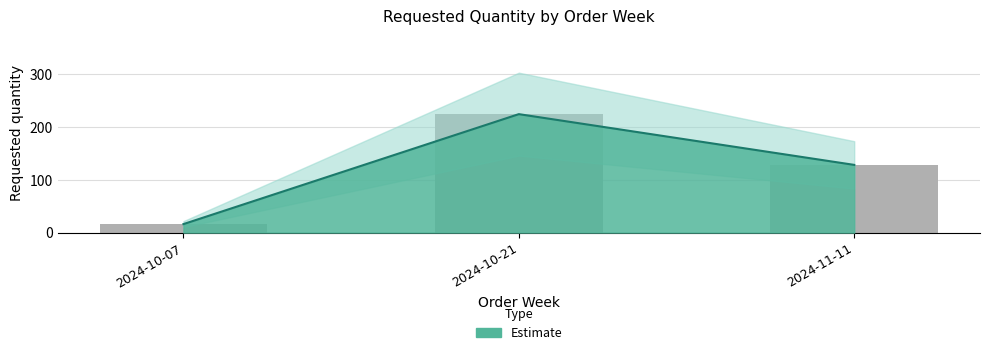

What is the change in value from 2024-10-07 to 2024-11-11?

+112